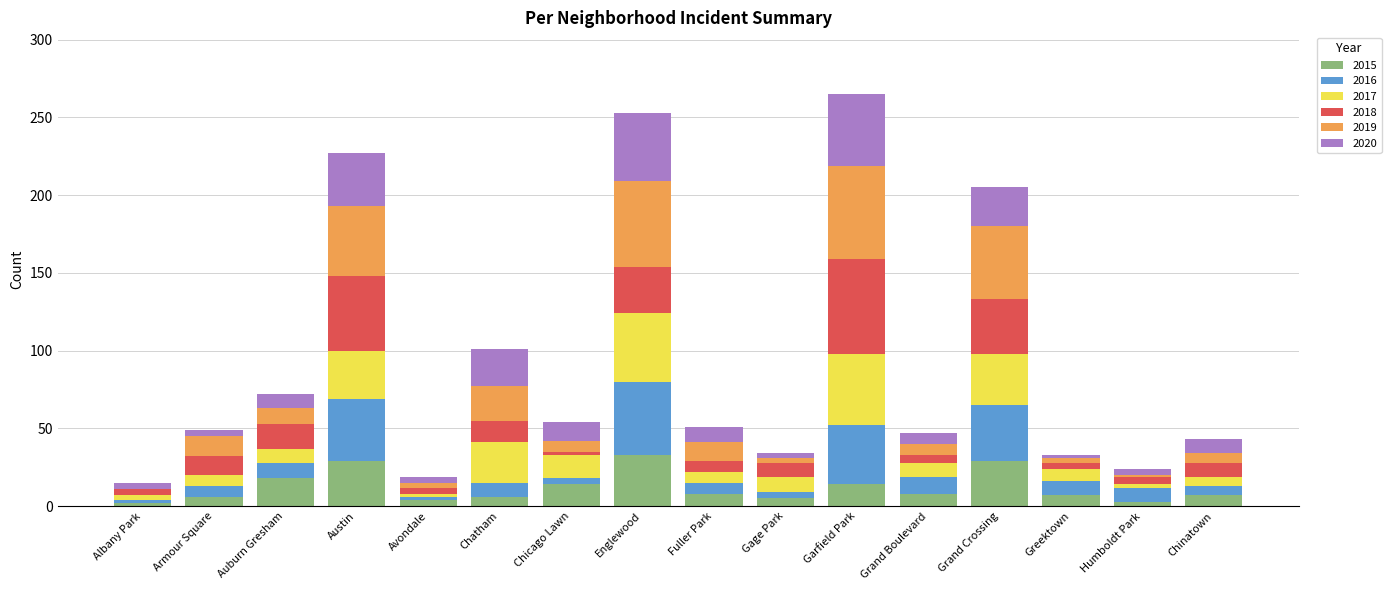

How many distinct data groups are displayed?

6